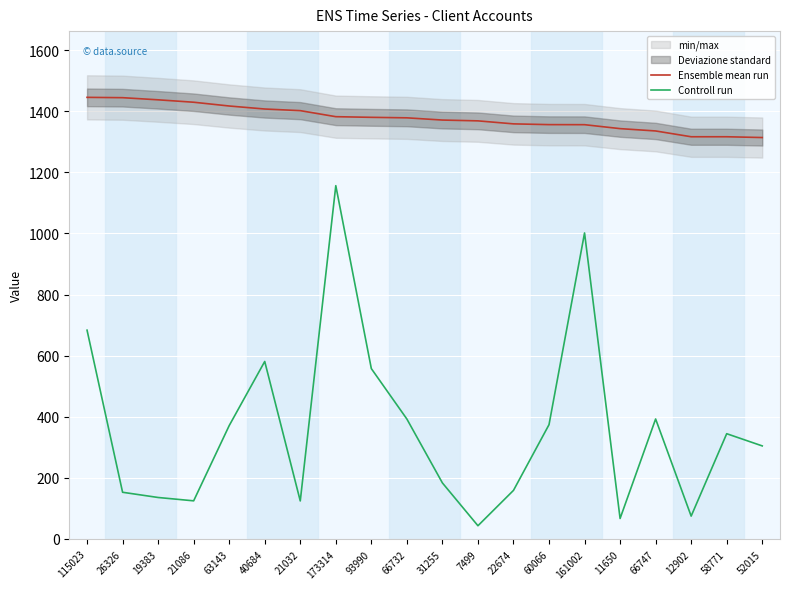

Is it true that Ensemble mean run equals 1417.3 at 63143?

True